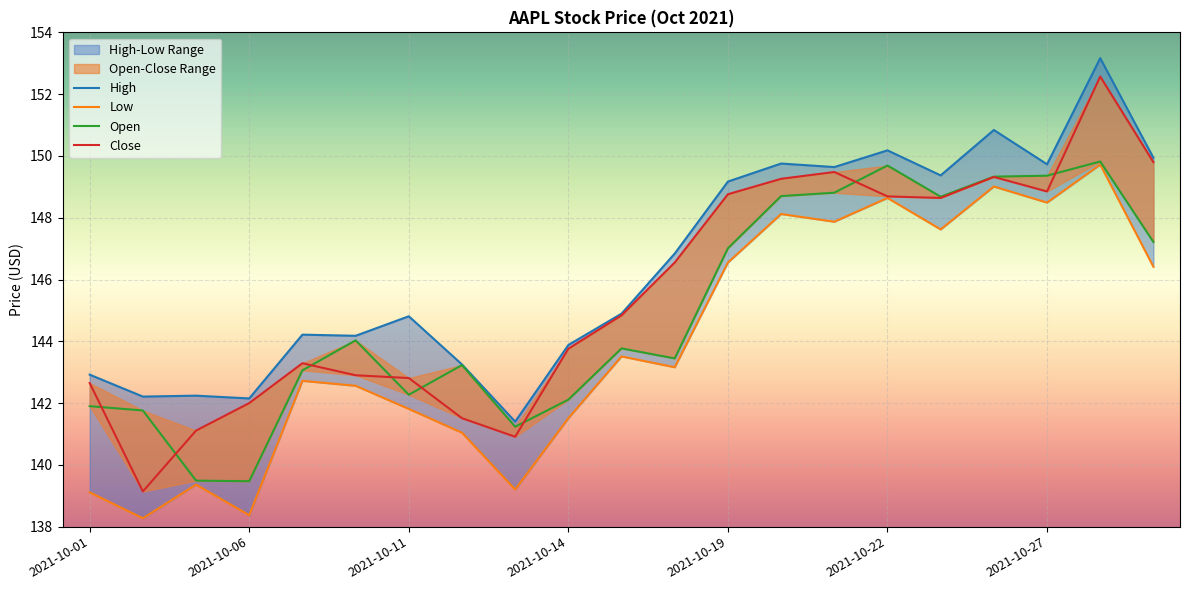

Is this an area chart (filled region under the line)?

No